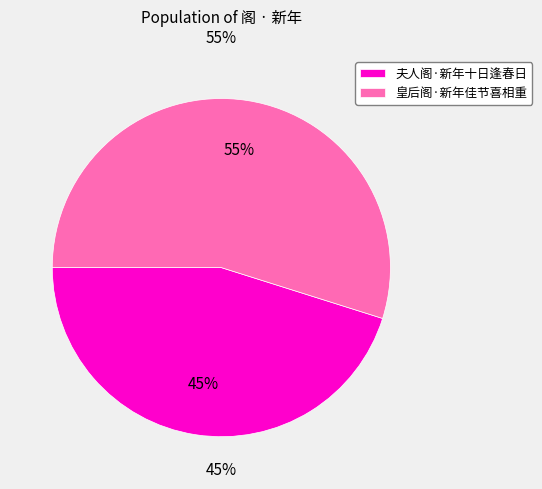

Does any single category account for the majority?

Yes